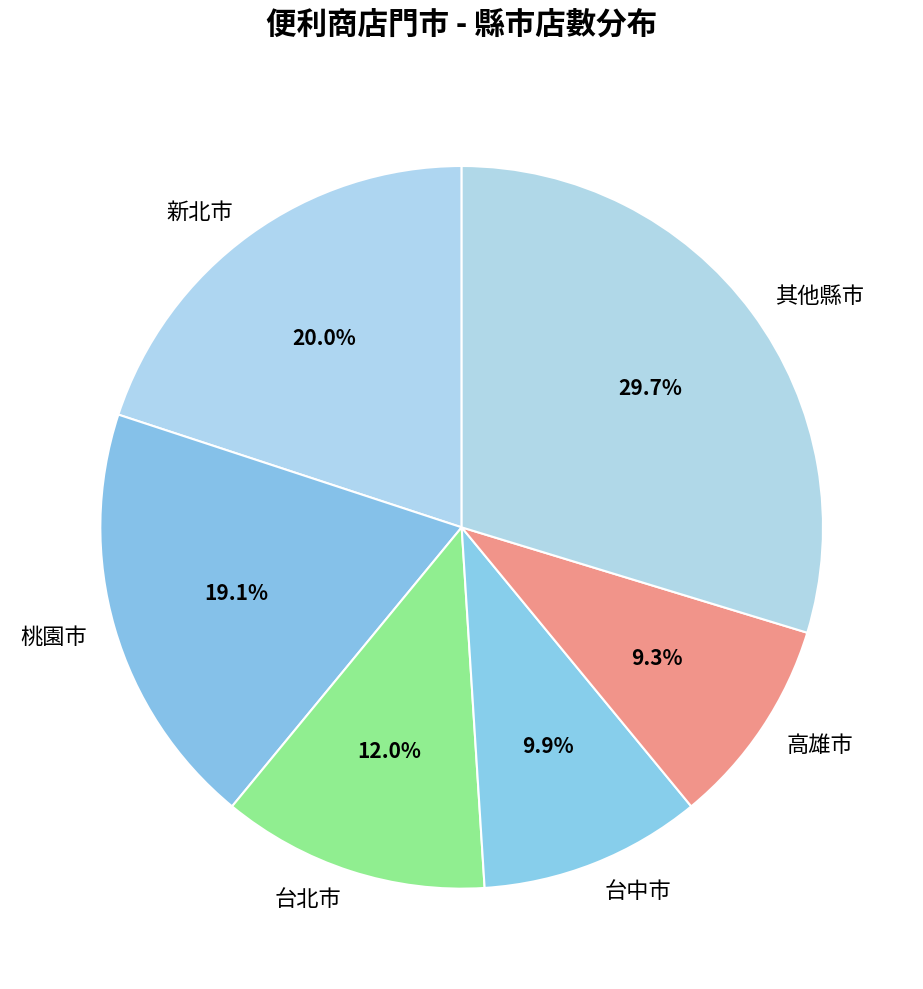

To the nearest percent, what is the average slice percentage?

17%